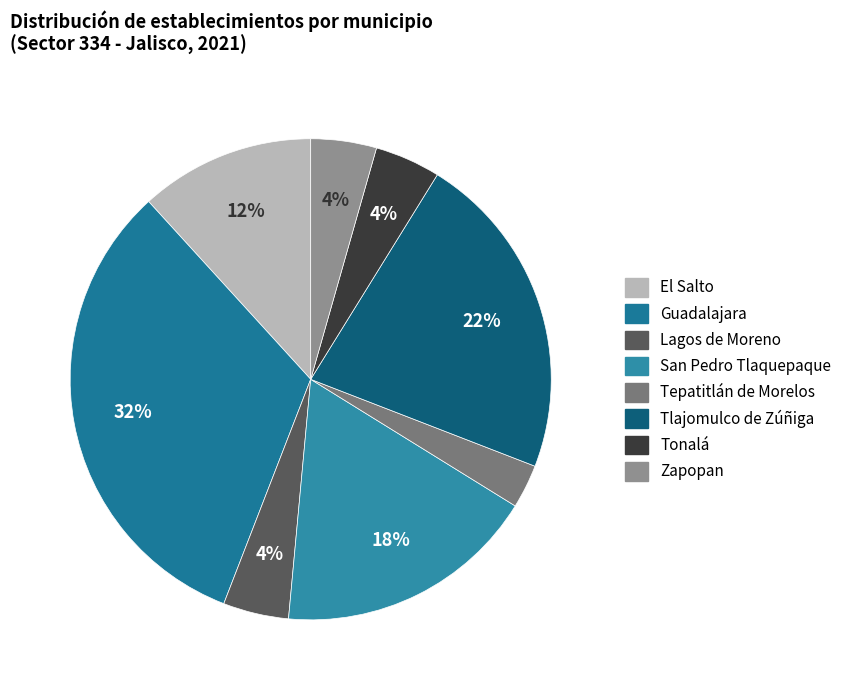

Is there a majority slice in this chart?

No